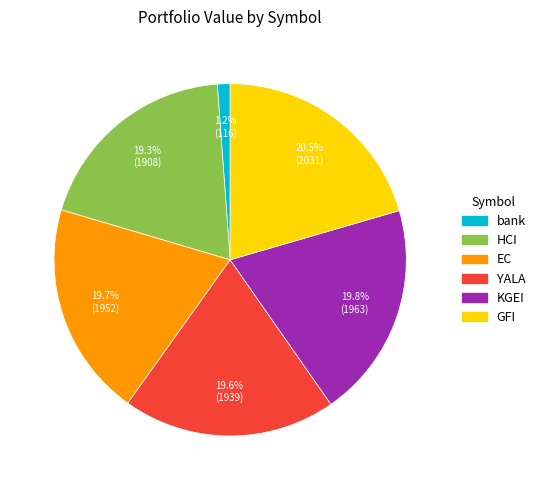

Is the sum of KGEI and HCI greater than half?

No